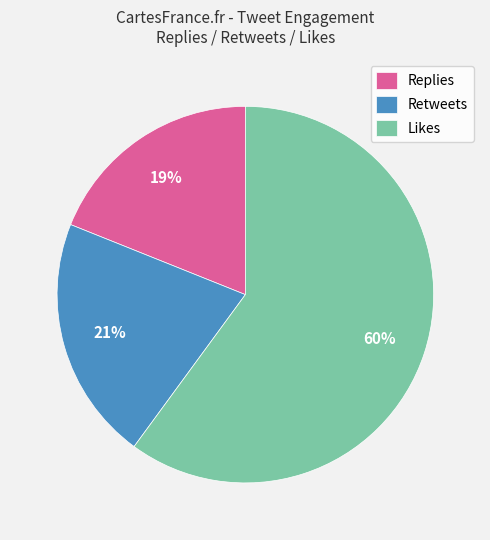

Which slice is the largest?

Likes